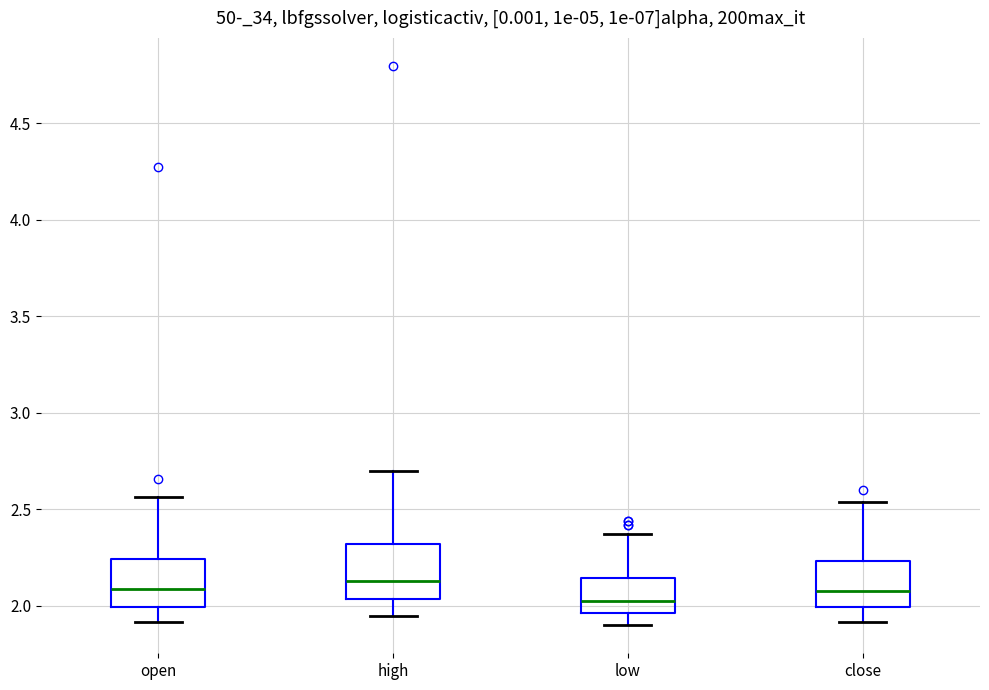

Reading left to right, read every box against the y-axis: the position of its median line, the range the box covers, and the ends of its whiskers. The values are not printed on the chart, so give them approximately, as read against the axis.

open: median 2.10, box 2.00 to 2.25, whiskers 1.90 to 2.55
high: median 2.15, box 2.05 to 2.30, whiskers 1.95 to 2.70
low: median 2.05, box 1.95 to 2.15, whiskers 1.90 to 2.40
close: median 2.10, box 2.00 to 2.25, whiskers 1.90 to 2.55